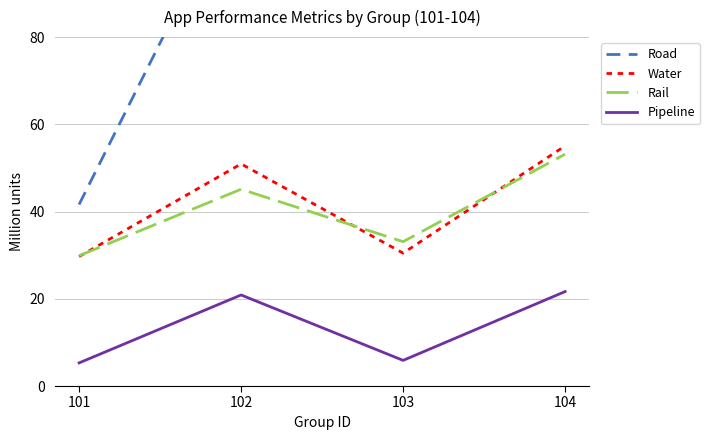

True or false: Water and Road intersect in this chart.

False